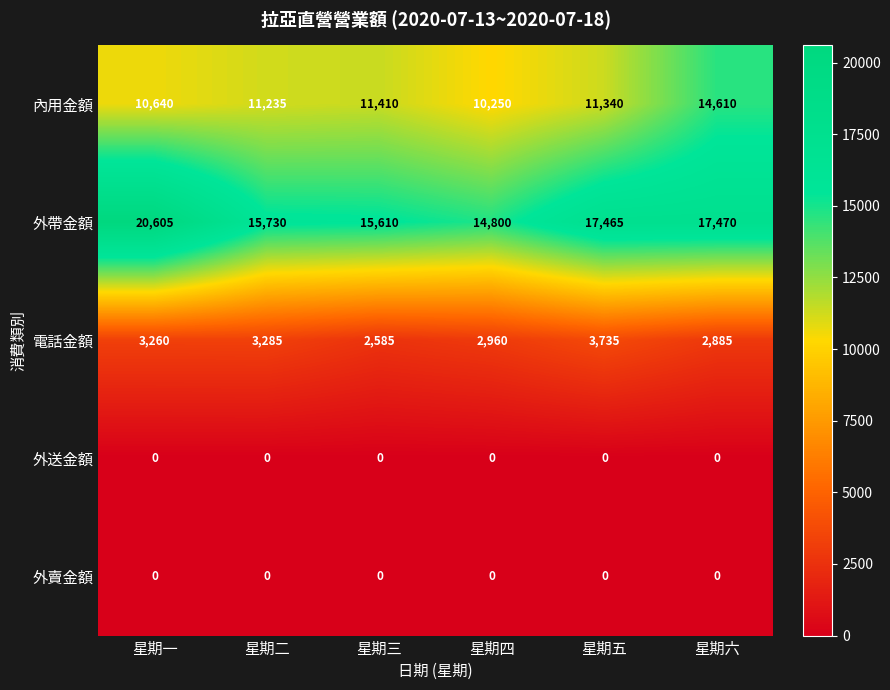

How many data points does each series have?

6